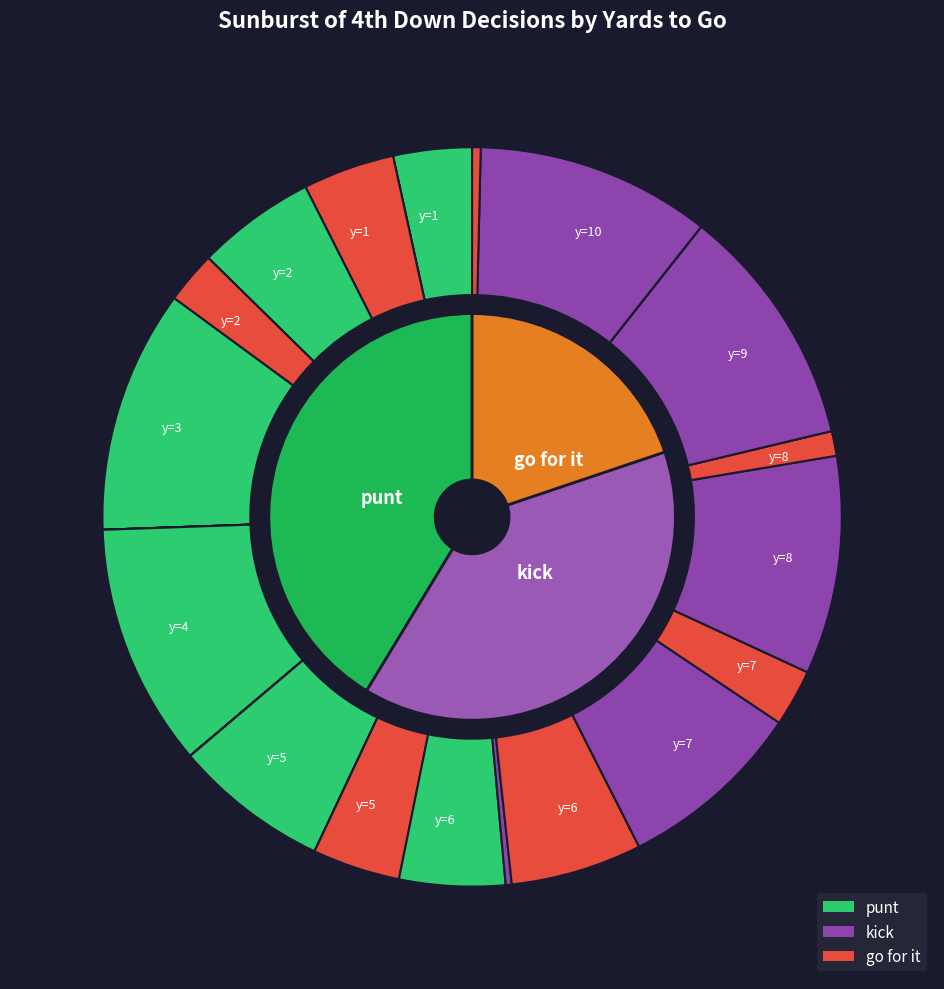

To the nearest percent, what is the combined percentage of y=8 and y=2?

17%